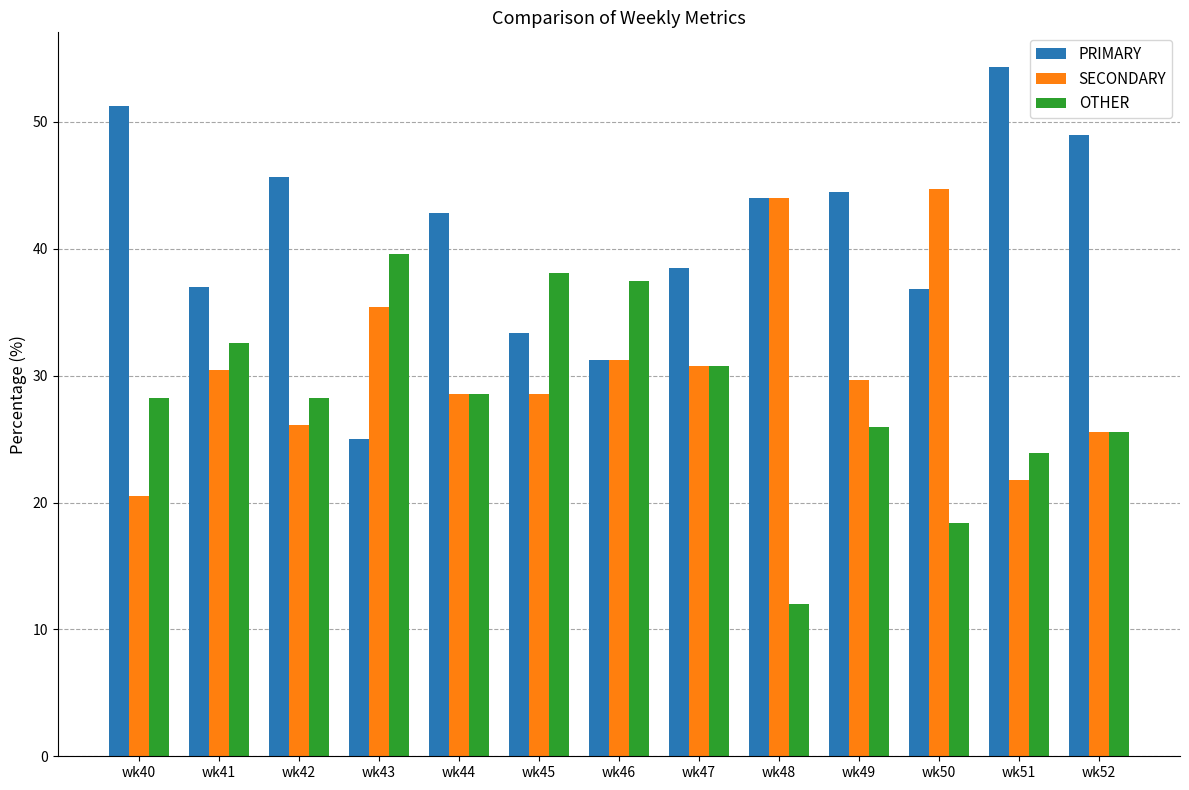

Which category has the lowest value in the PRIMARY series?

wk43